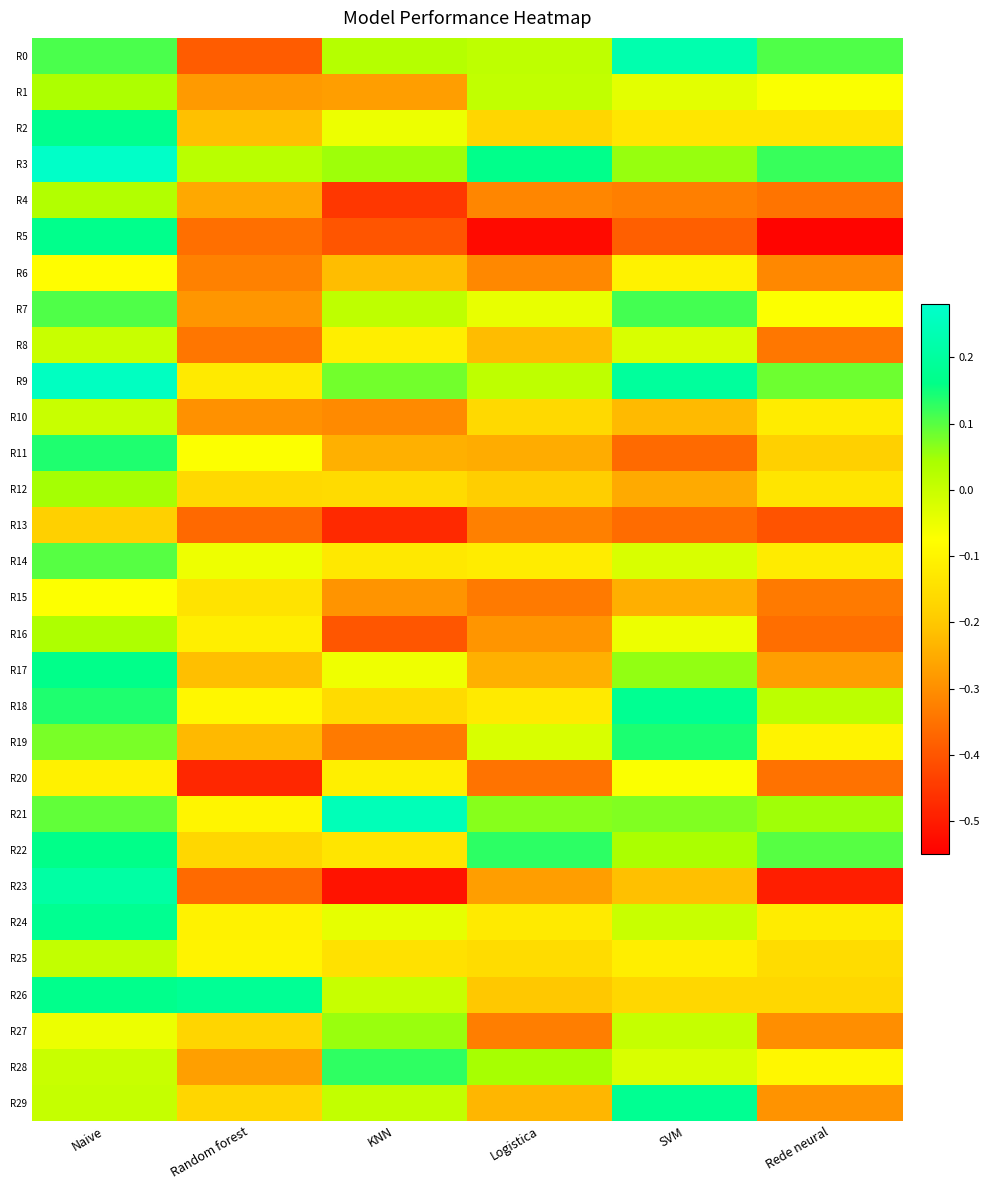

Which has a higher value, Logistica or SVM?

SVM